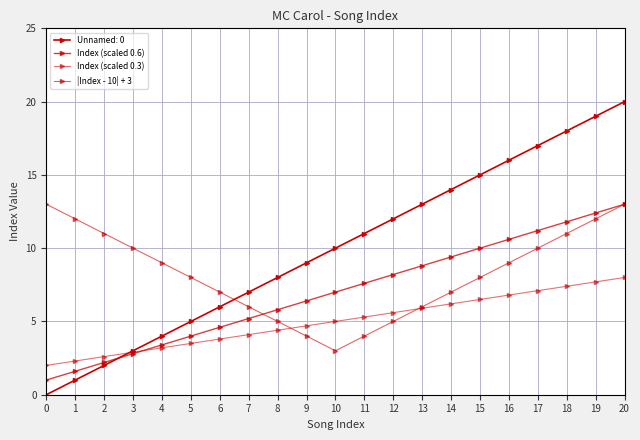

Is this an area chart (filled region under the line)?

No